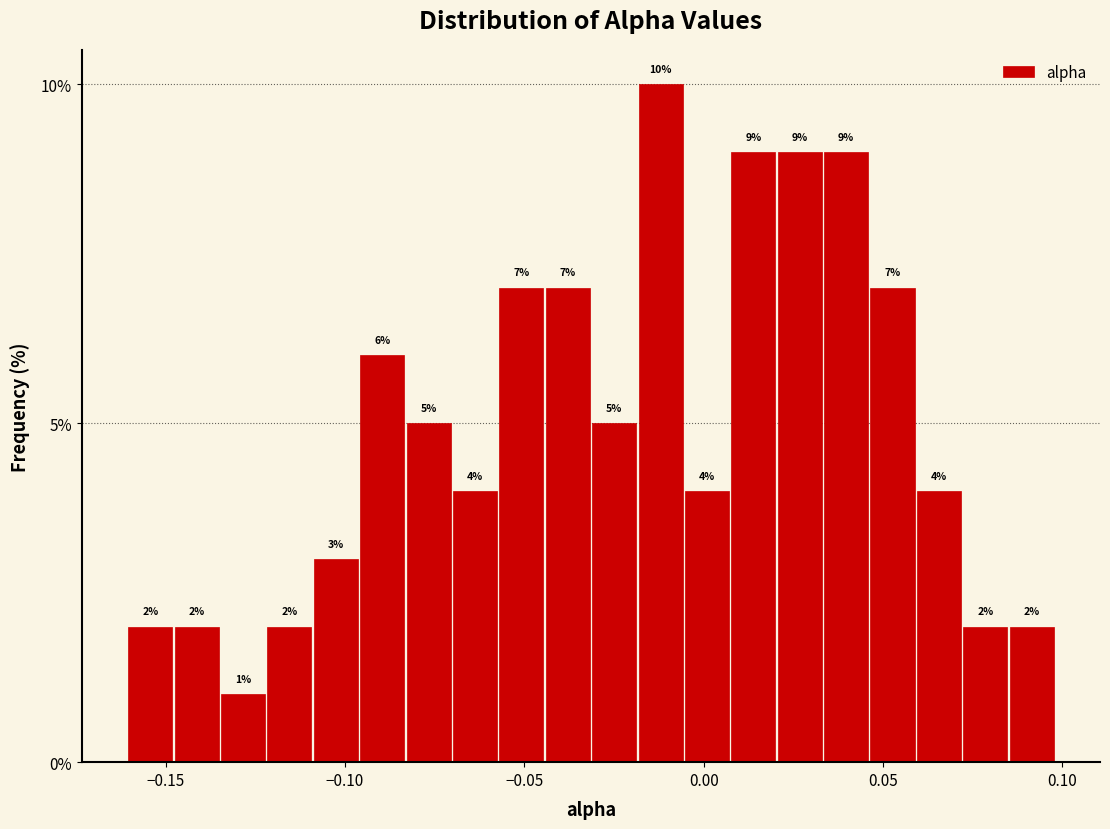

Read against the x-axis, roughly where is the centre of the tallest bar?

-0.010